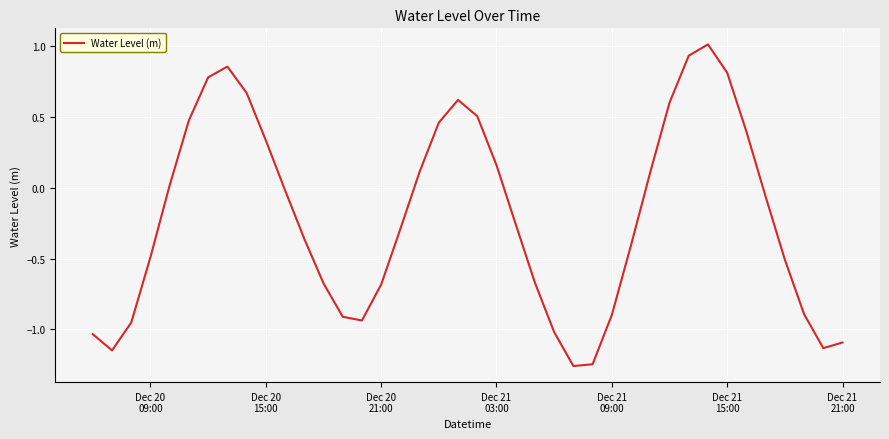

What is the difference between the maximum and minimum values?

2.3